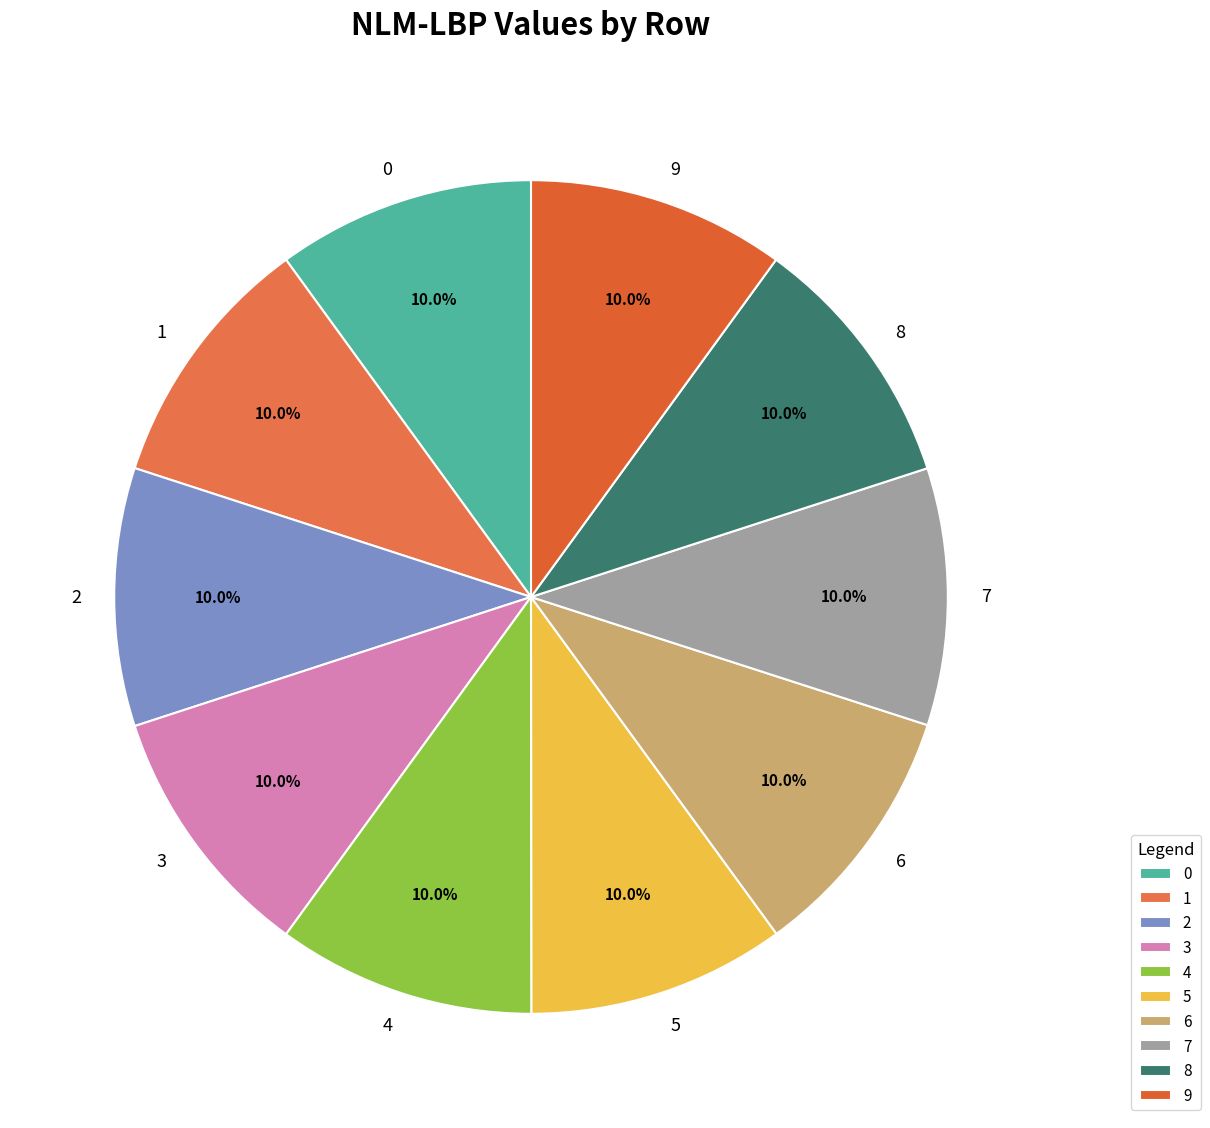

To the nearest percent, what percentage of the pie is 1?

10%